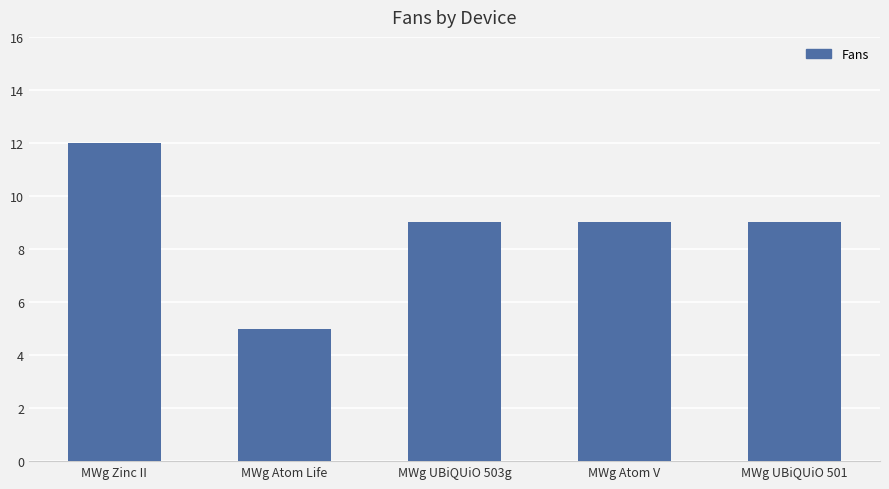

Reading left to right, list all the values displayed in this chart.

MWg Zinc II=12	MWg Atom Life=5	MWg UBiQUiO 503g=9	MWg Atom V=9	MWg UBiQUiO 501=9